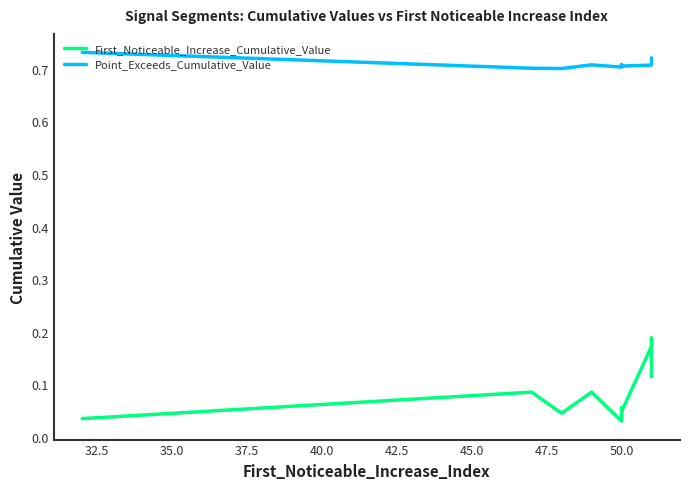

True or false: First_Noticeable_Increase_Cumulative_Value and Point_Exceeds_Cumulative_Value intersect in this chart.

False